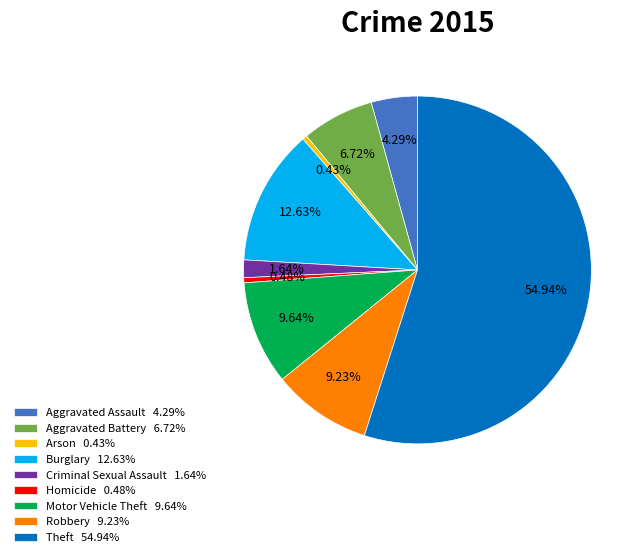

What percentage do Theft and Burglary together represent?

67.6%